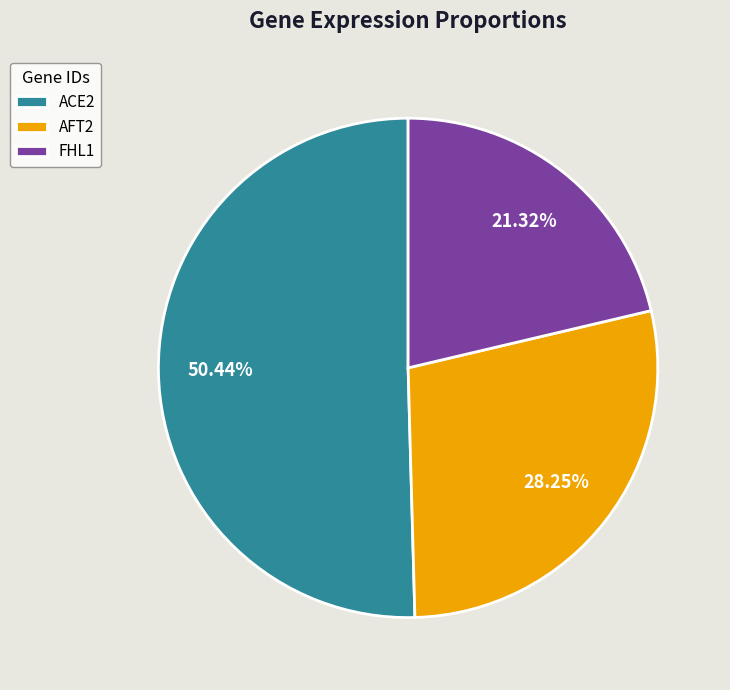

To the nearest percent, what is the combined percentage of ACE2 and AFT2?

79%